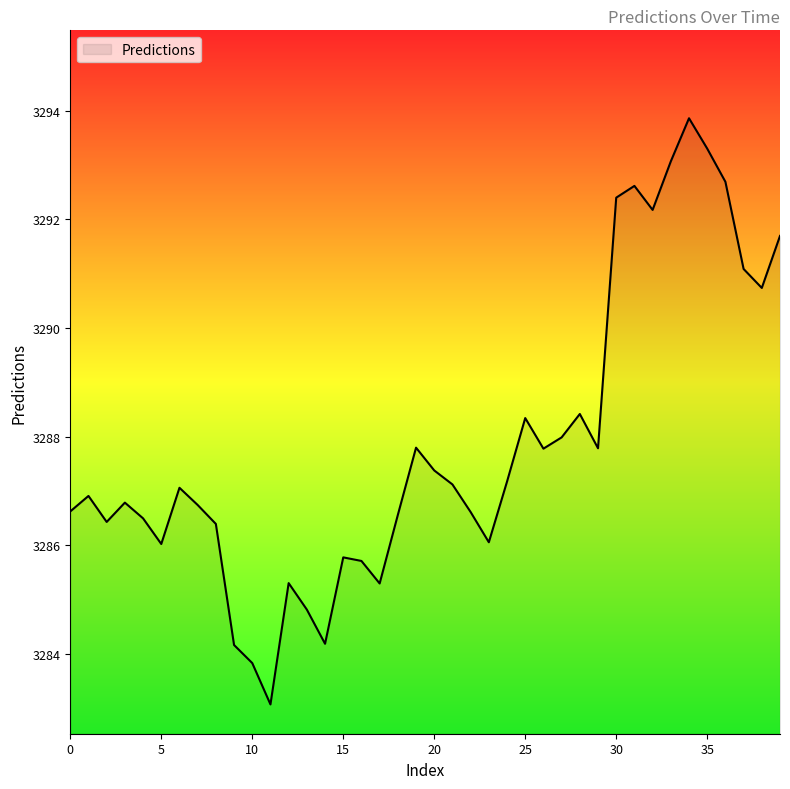

What is the minimum value shown in the chart?

3283.1